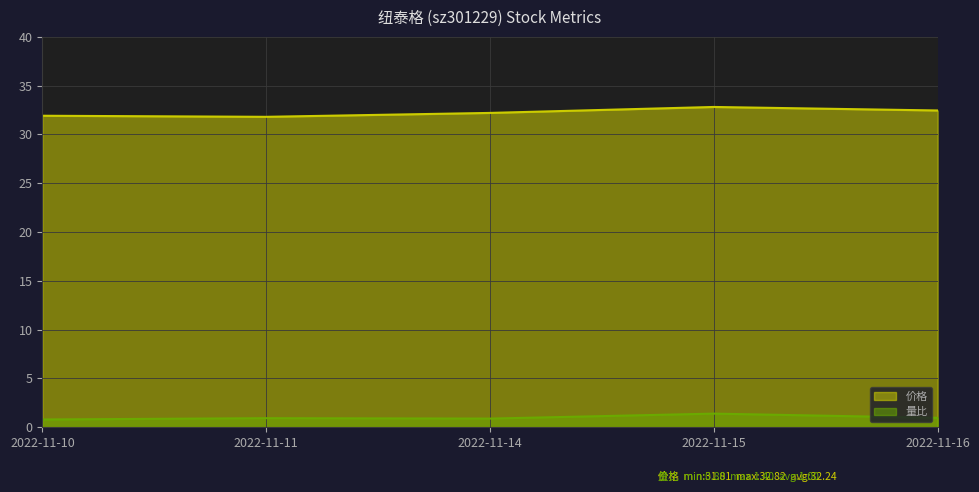

Reading left to right, transcribe all the data shown in this chart.

价格: 31.9	31.8	32.2	32.8	32.5
量比: 0.8	0.9	0.9	1.4	1.0